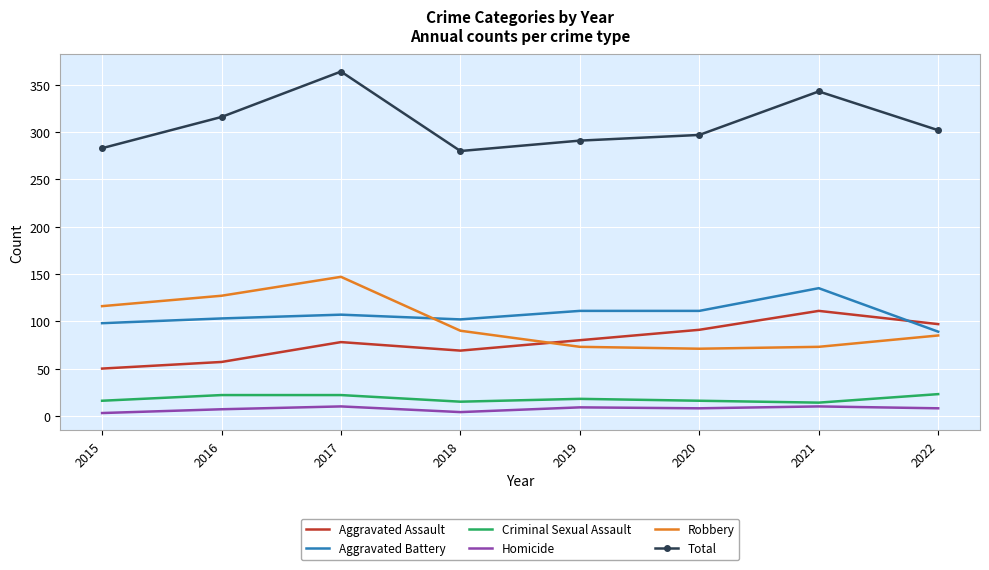

True or false: Total has a value of 429 at 2022.

False